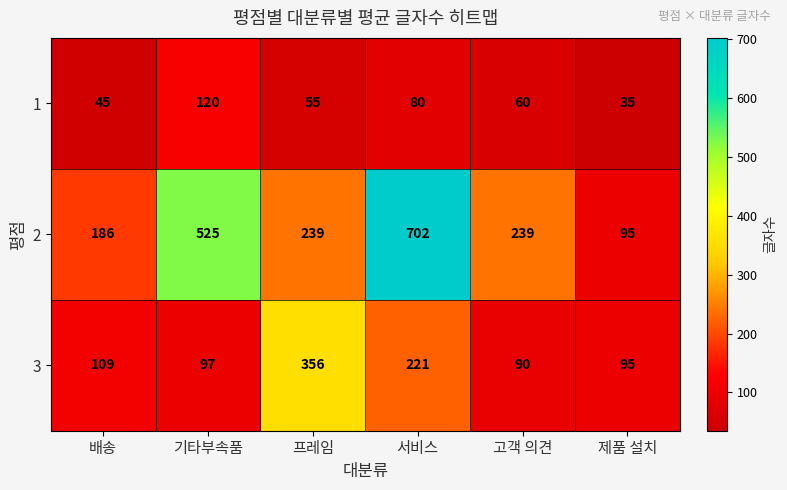

List the series in order of their overall mean, lowest first.

1, 3, 2